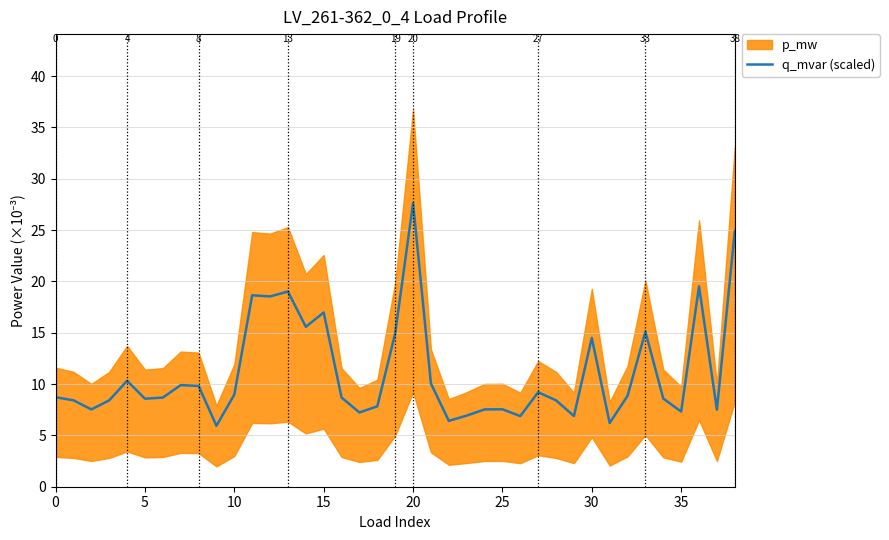

What is the highest value of the q_mvar (scaled) series?

27.6